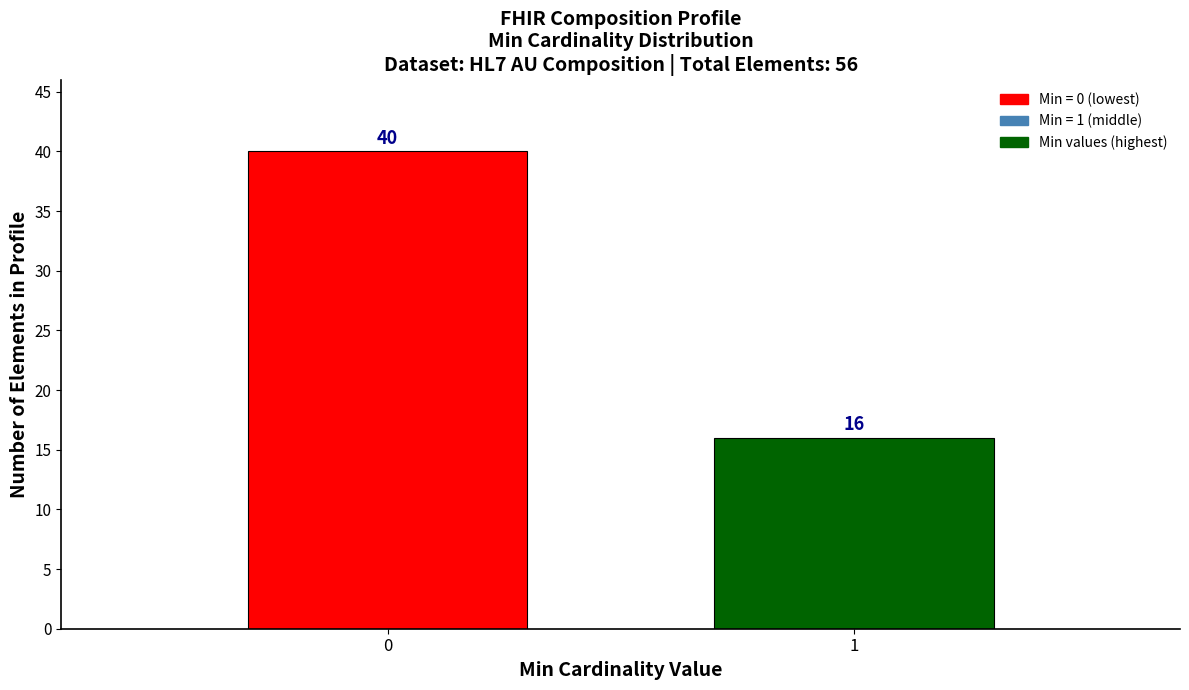

Reading left to right, what are all the values shown in this chart?

40	16